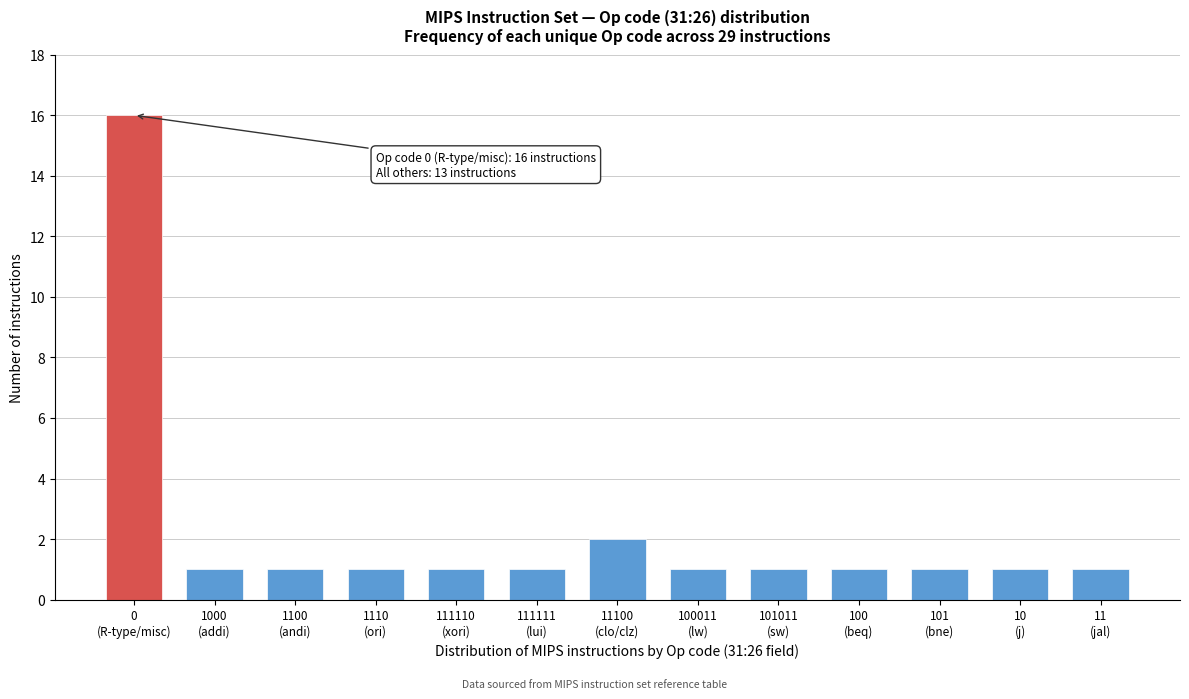

Reading left to right, transcribe all the data shown in this chart.

16	1	1	1	1	1	2	1	1	1	1	1	1